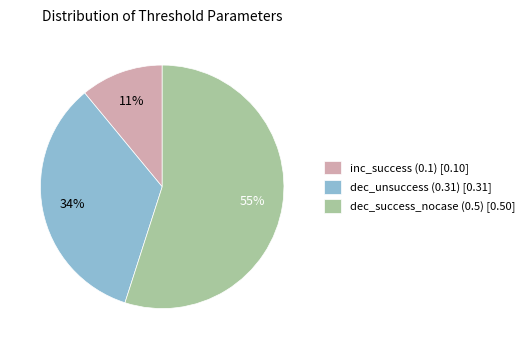

To the nearest percent, what portion does dec_unsuccess (0.31) represent?

34%